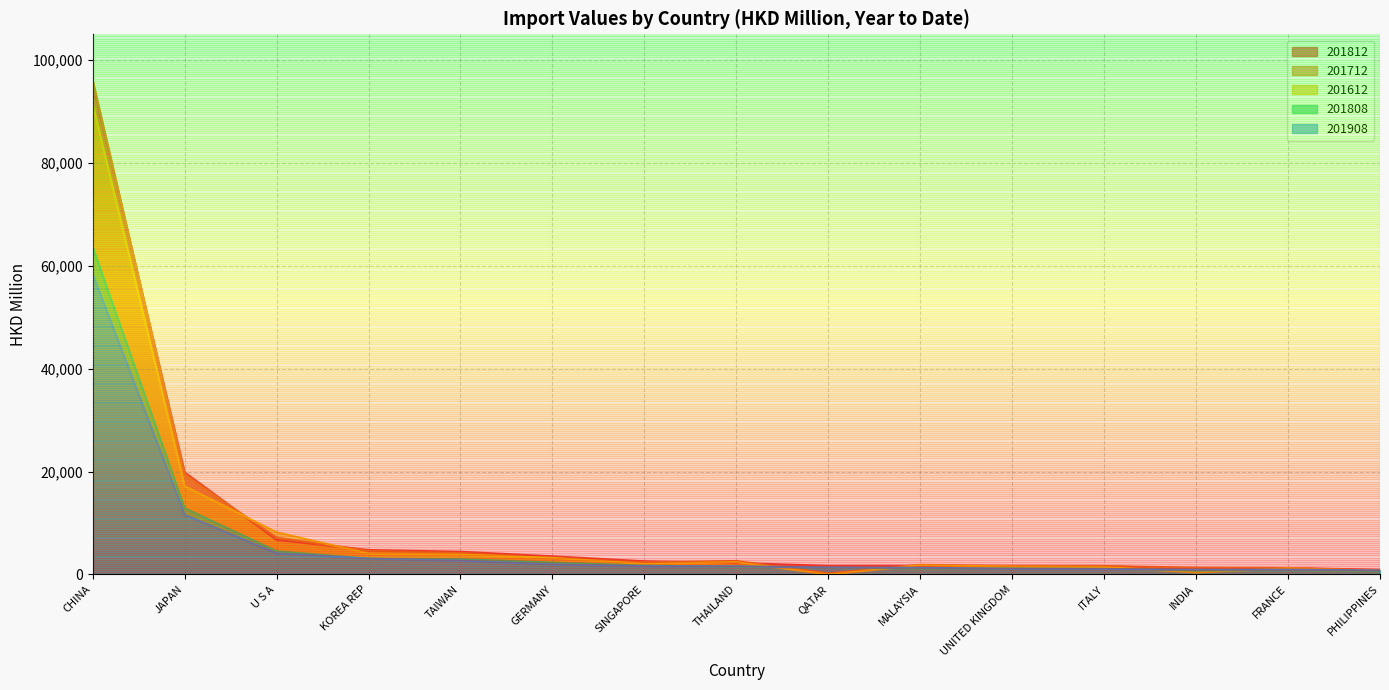

Rank the series by their maximum value, from highest to lowest.

201712, 201812, 201612, 201808, 201908